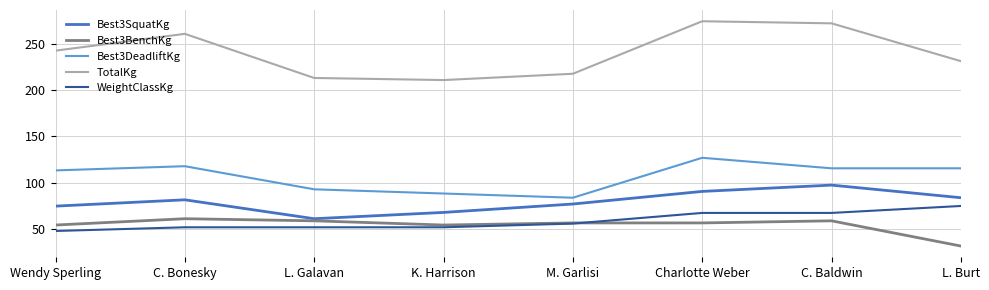

Rank the series at Charlotte Weber from highest to lowest value.

TotalKg, Best3DeadliftKg, Best3SquatKg, WeightClassKg, Best3BenchKg